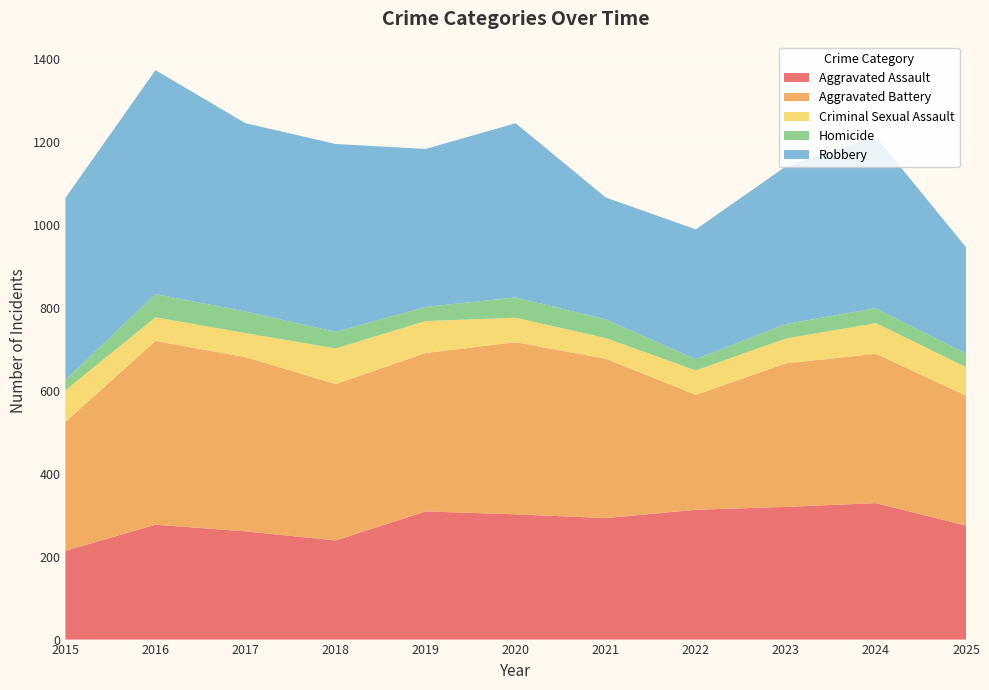

Reading left to right, transcribe all the data shown in this chart.

Aggravated Assault: 214	277	261	239	309	302	293	313	320	329	275
Aggravated Battery: 311	443	420	377	382	415	384	277	346	360	313
Criminal Sexual Assault: 76	57	58	86	77	59	50	59	60	74	69
Homicide: 25	56	52	40	34	49	45	27	35	36	33
Robbery: 439	540	454	453	381	420	294	313	380	413	256